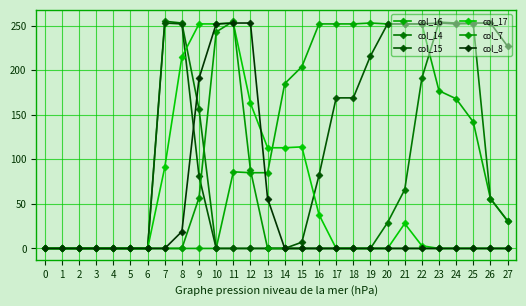

What are all the series names shown in the legend?

col_16, col_14, col_15, col_17, col_7, col_8